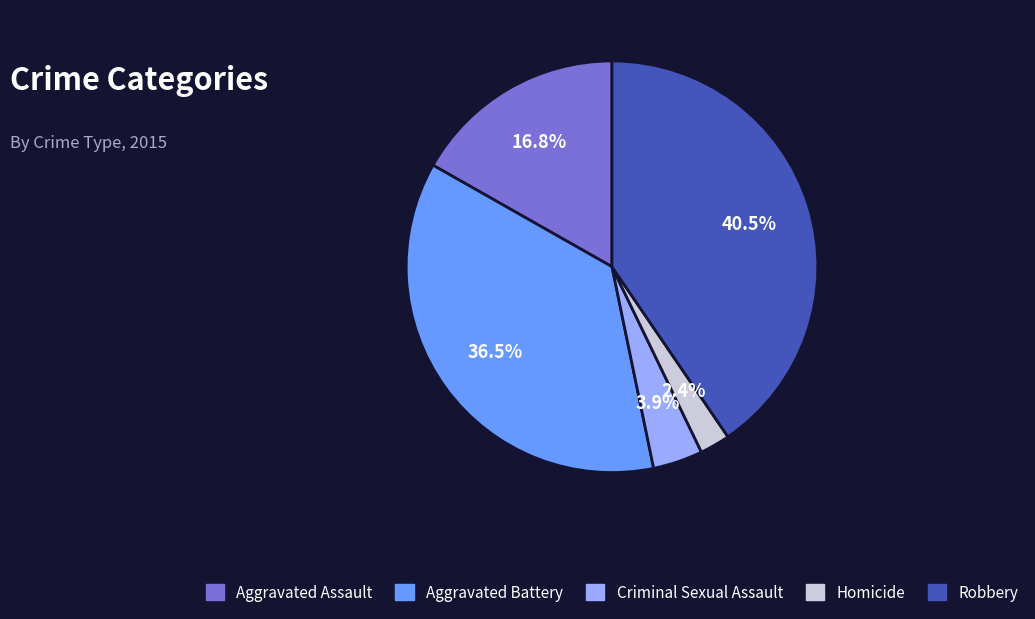

How many segments does this pie chart have?

5